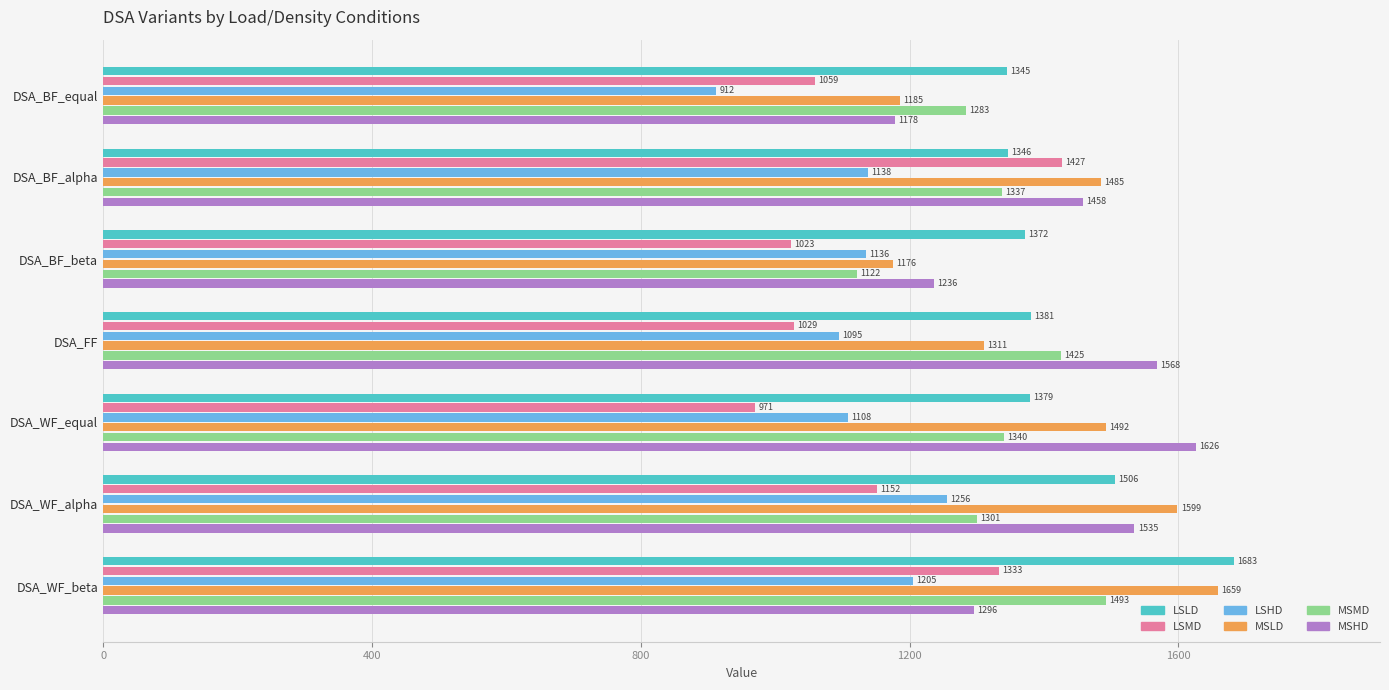

At which category does the chart reach its minimum across all series?

DSA_BF_equal